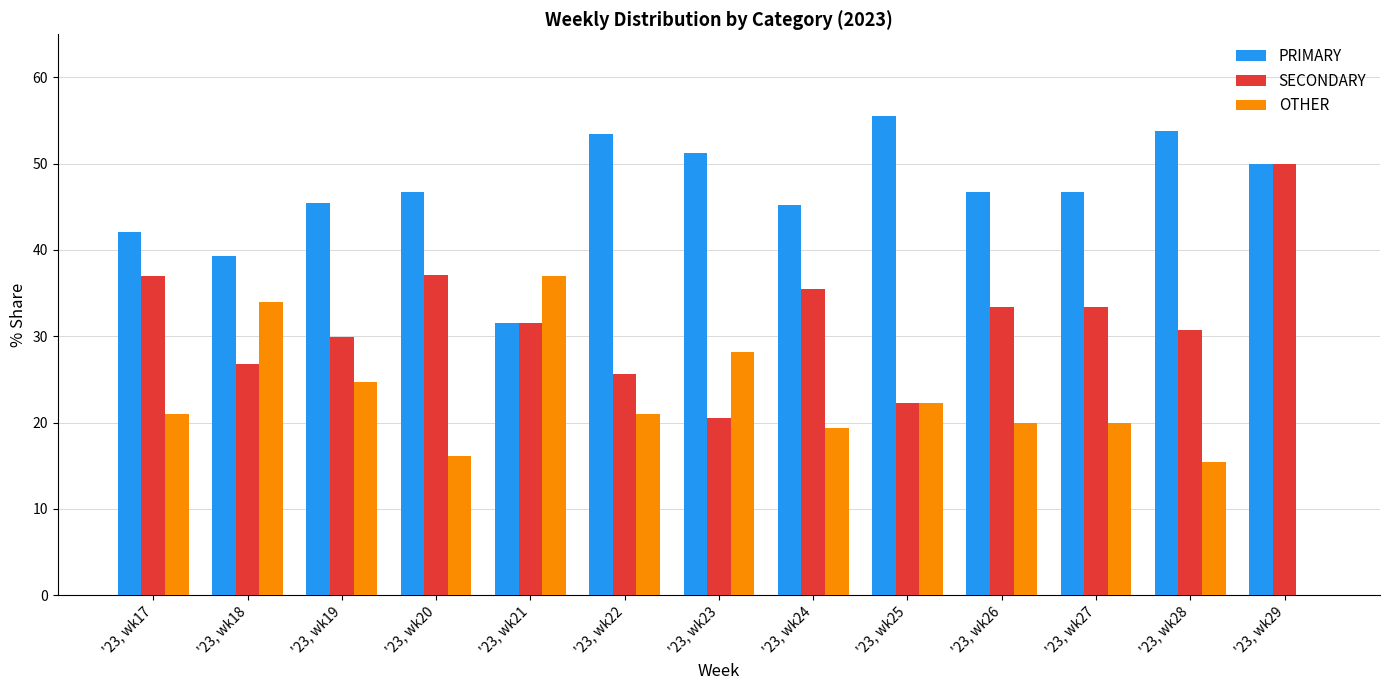

What value does the OTHER series have at '23, wk26?

20.0